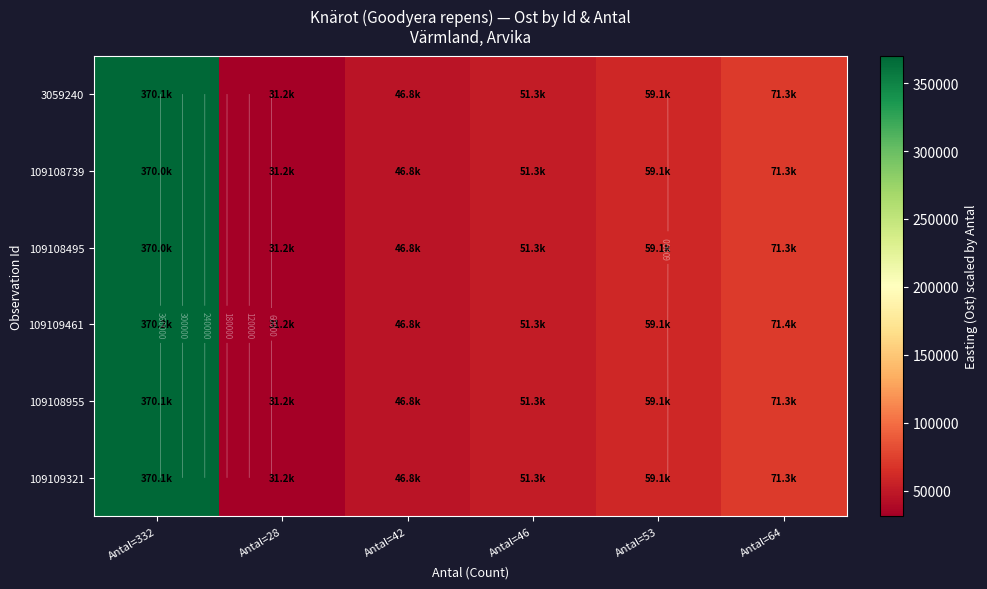

Read the 109109461 value at Antal=53.

59090.6